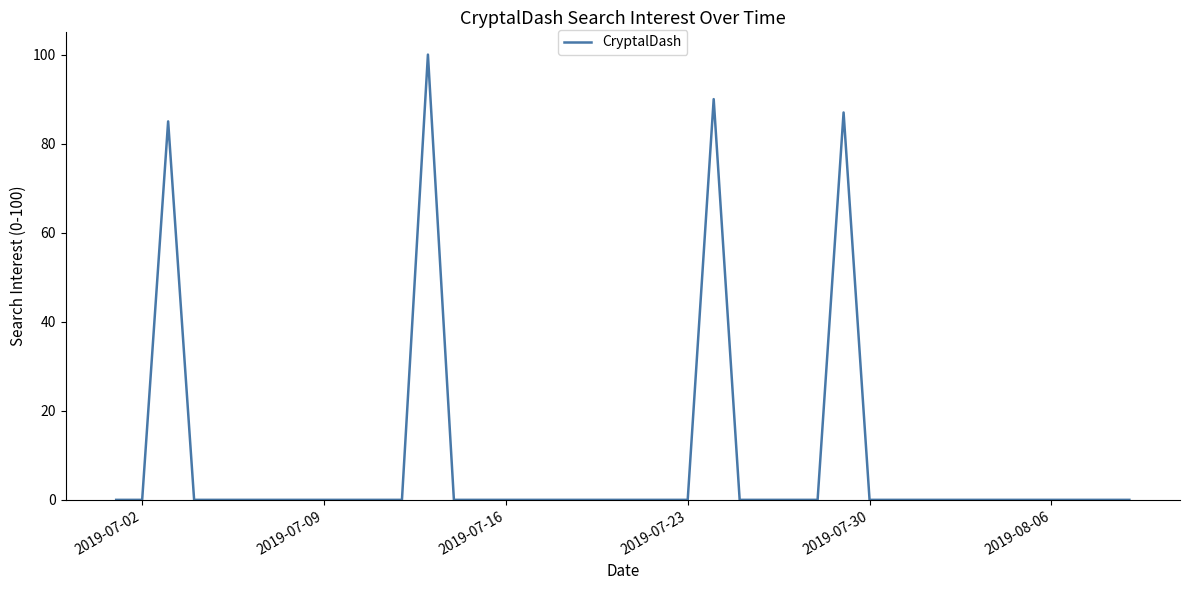

How many categories are shown in the chart?

40